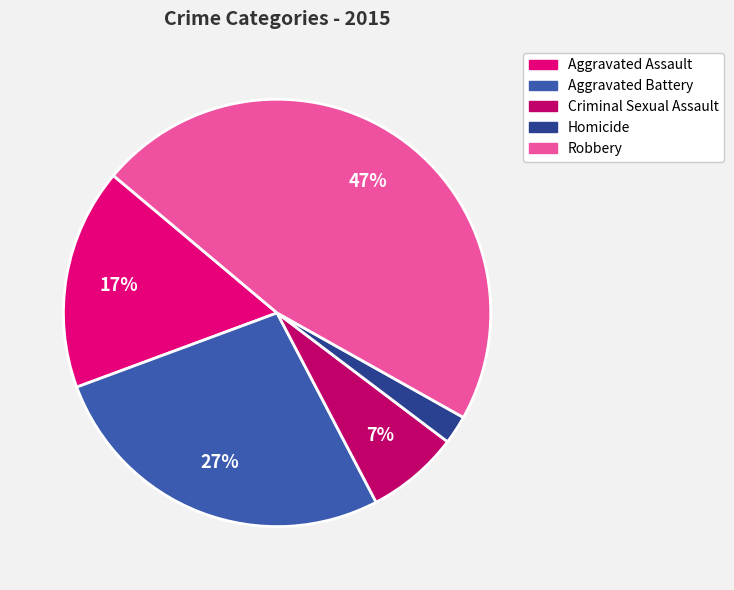

Do Aggravated Battery and Homicide together represent more than half of the pie?

No